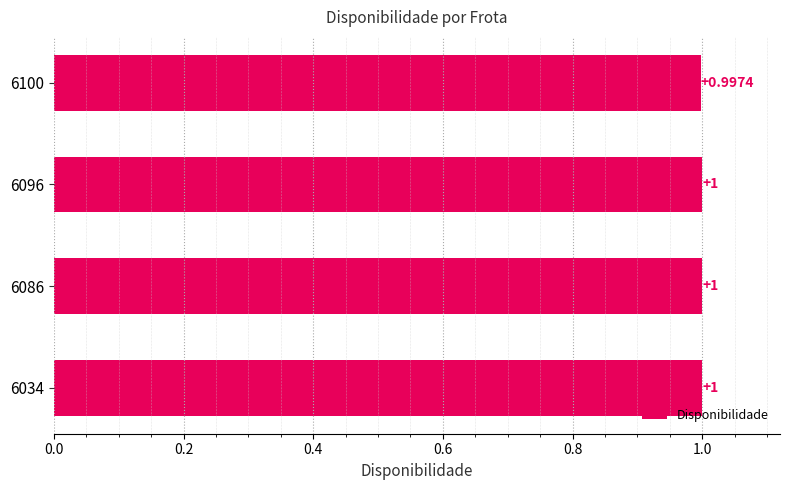

How many bars are there in total?

4